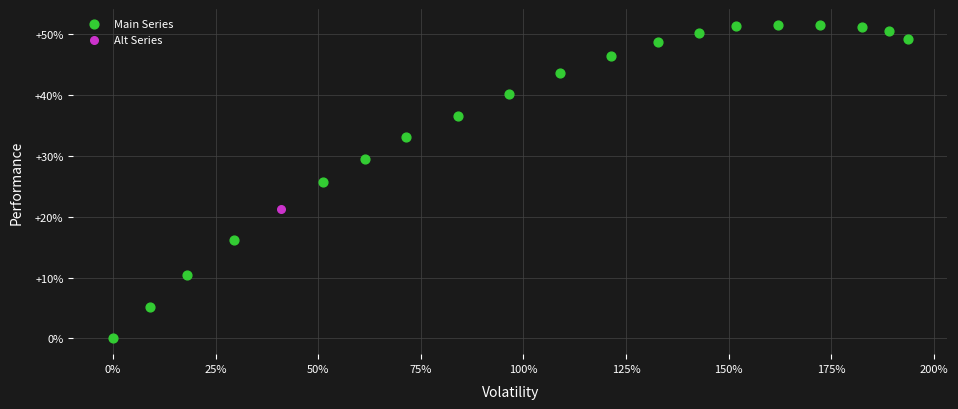

What are all the series names shown in the legend?

Main Series, Alt Series